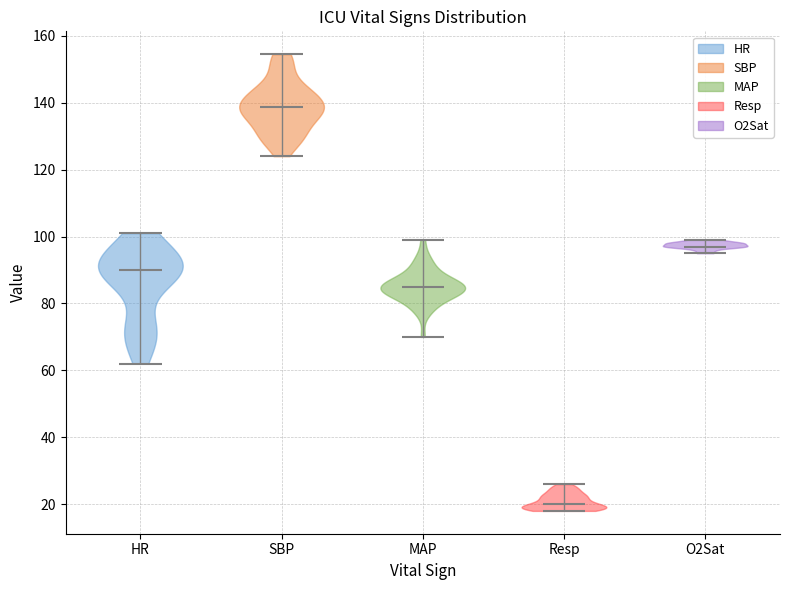

Reading left to right, read every violin against the y-axis: where its median line is, and the lowest and highest points it reaches. The values are not printed on the chart, so give them approximately, as read against the axis.

HR: median line 90, lowest point 62, highest point 102
SBP: median line 138, lowest point 124, highest point 154
MAP: median line 86, lowest point 70, highest point 100
Resp: median line 20, lowest point 18, highest point 26
O2Sat: median line 98, lowest point 96, highest point 100